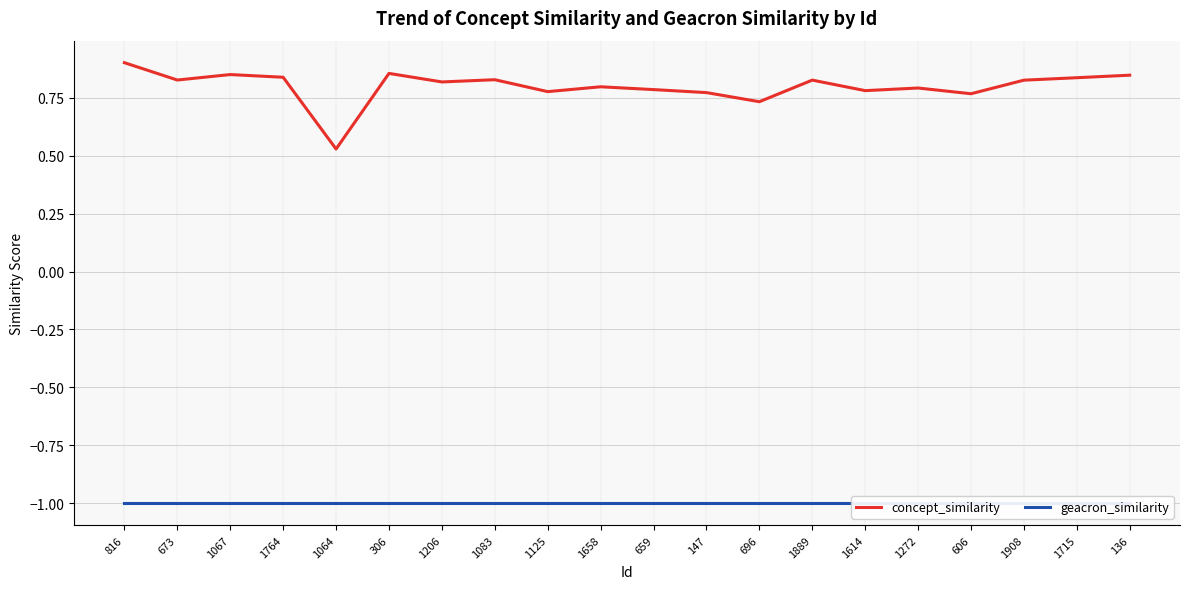

At how many categories does at least one series exceed 0?

20